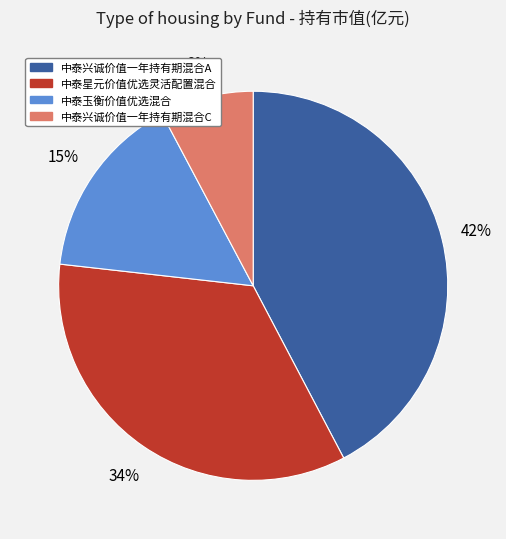

To the nearest percent, what is the difference between the 中泰星元价值优选灵活配置混合 and 中泰玉衡价值优选混合 slice percentages?

19%